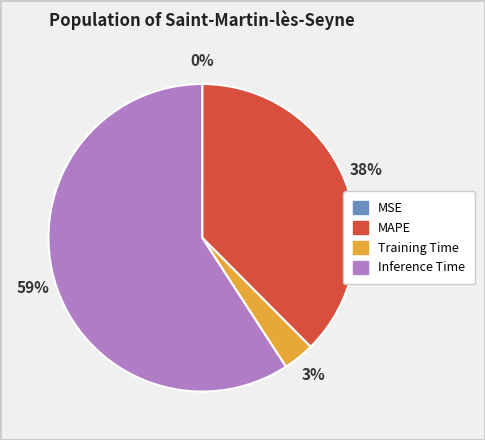

To the nearest percent, what is the average slice percentage?

25%